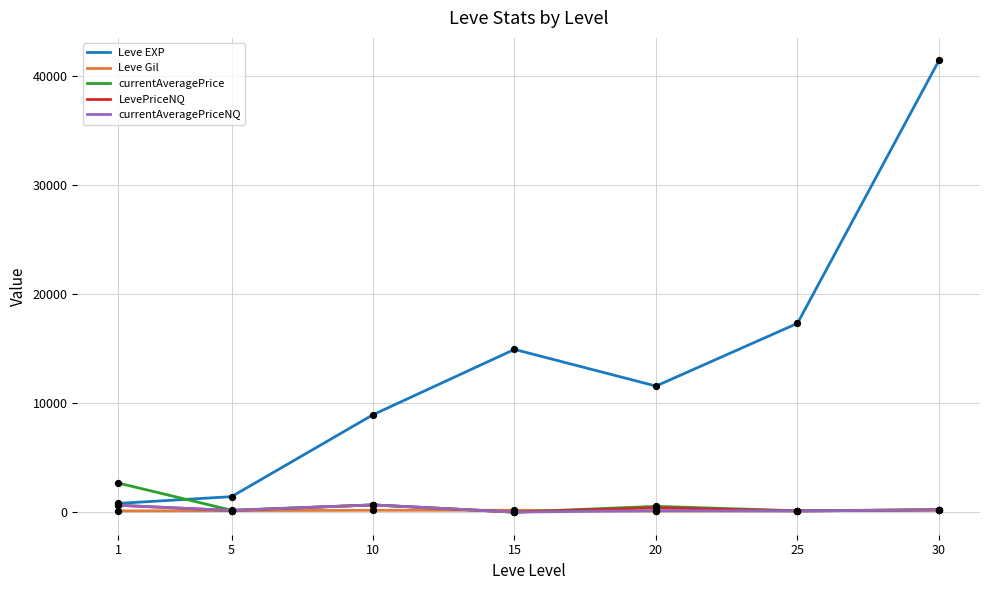

What are all the series names shown in the legend?

Leve EXP, Leve Gil, currentAveragePrice, LevePriceNQ, currentAveragePriceNQ